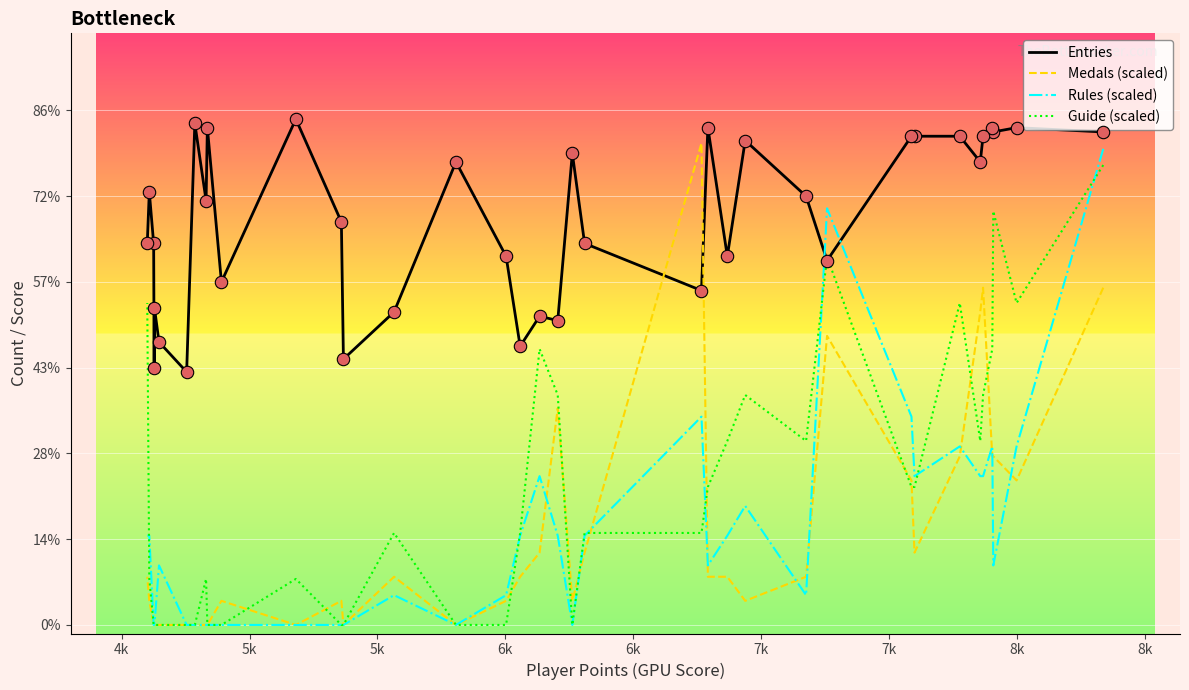

What are all the series names shown in the legend?

Entries, Medals (scaled), Rules (scaled), Guide (scaled)